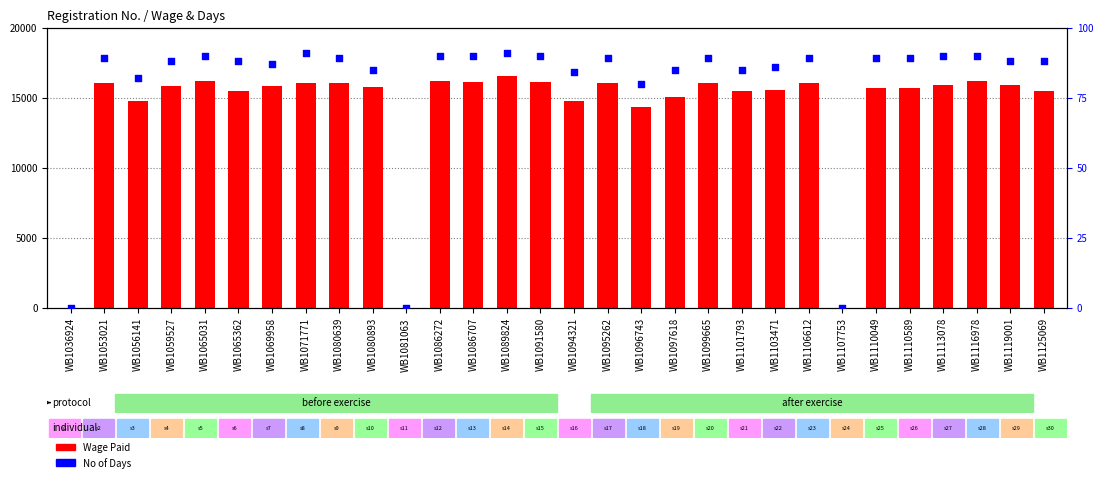

What are all the series names shown in the legend?

Wage Paid, No of Days